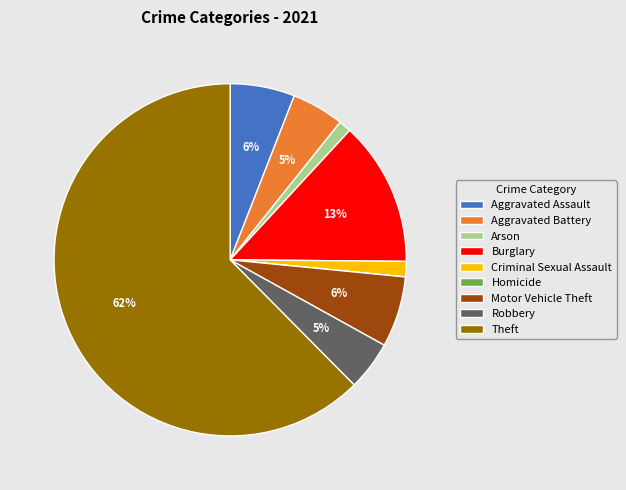

Does Theft account for over 50% of the chart?

Yes